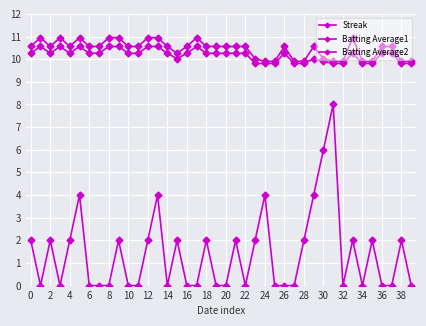

True or false: Streak and Batting Average2 intersect in this chart.

False